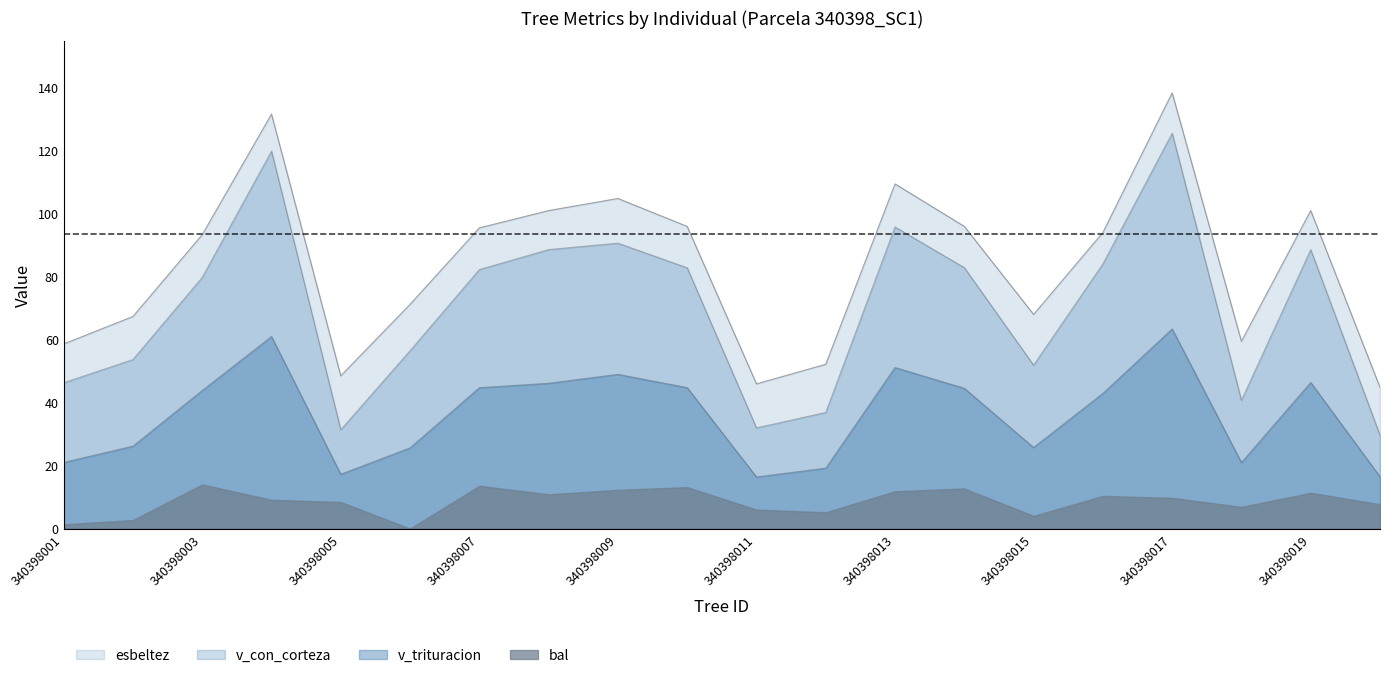

At 340398009, list the series in order from largest to smallest.

esbeltez, v_con_corteza, v_trituracion, bal